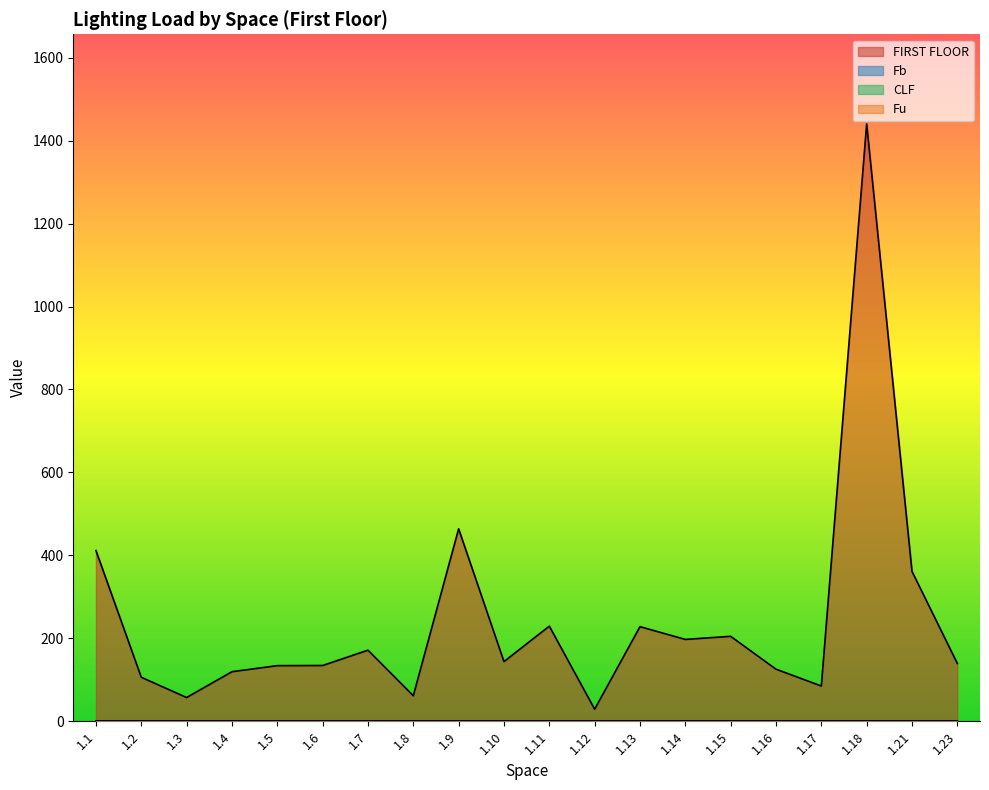

What is the lowest value of the Fu series?

0.5